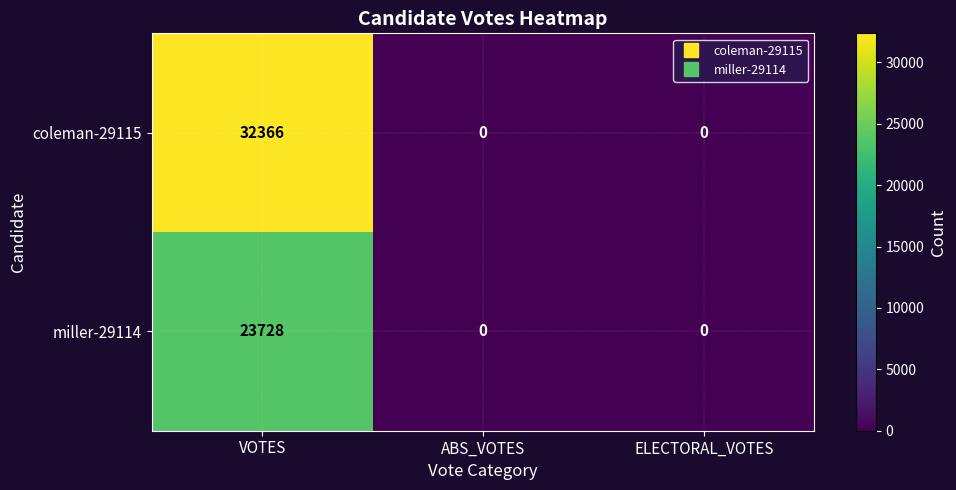

What is the difference between the maximum and minimum values in the coleman-29115 series?

32366